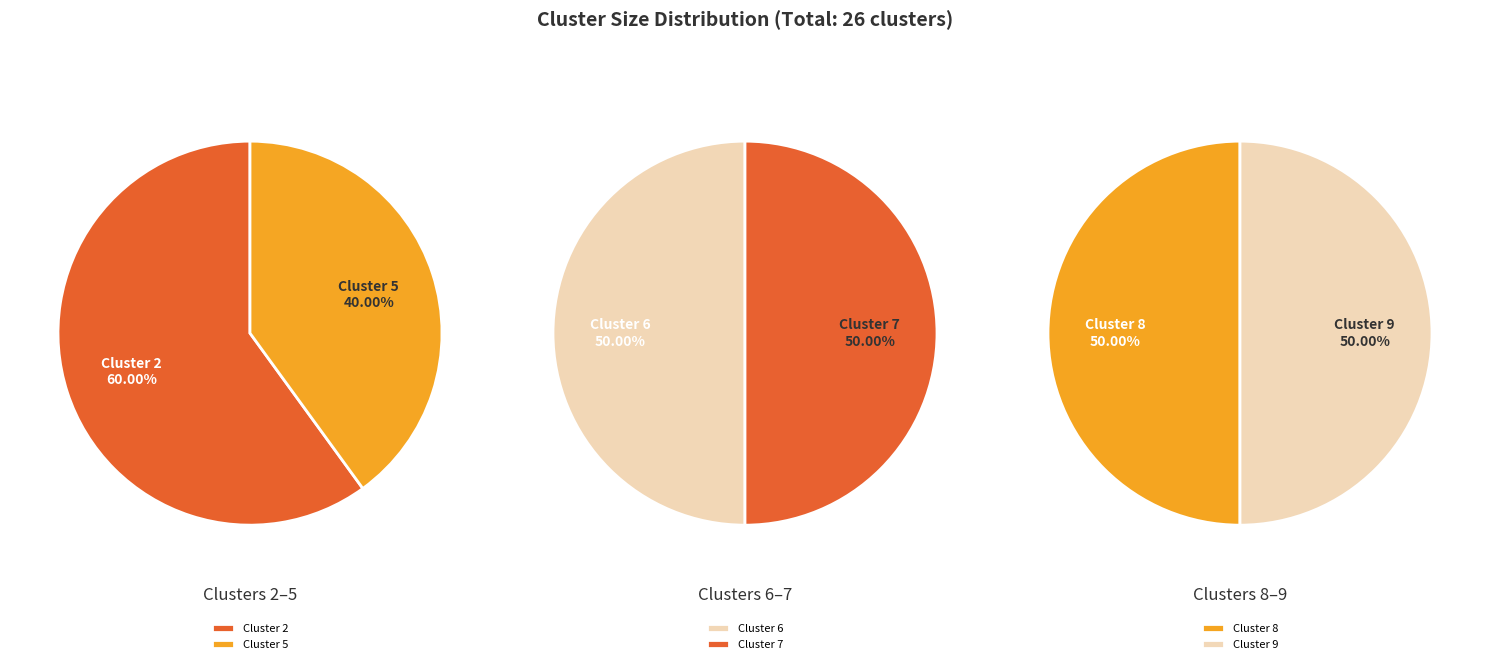

How many segments does this pie chart have?

6